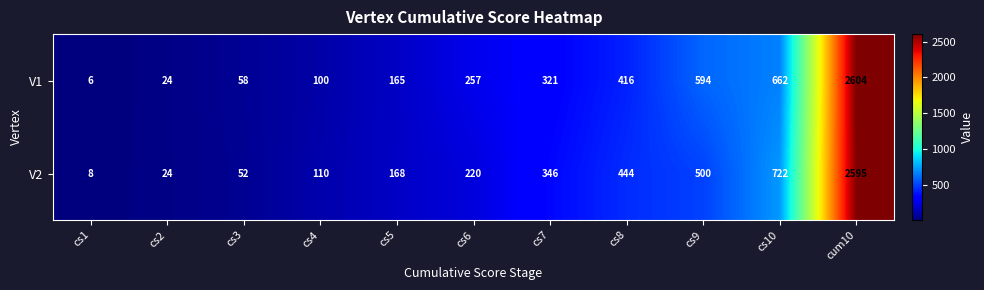

Which label corresponds to the smallest value in the chart?

cs1